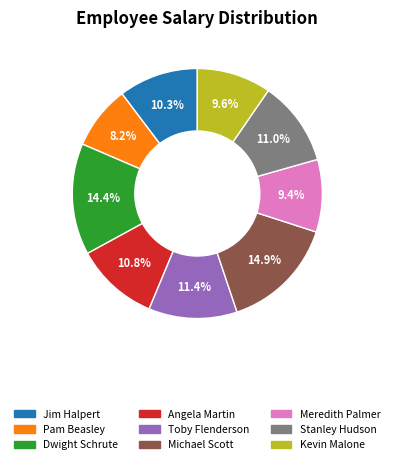

To the nearest percent, what is the difference between the largest and smallest slice percentages?

7%